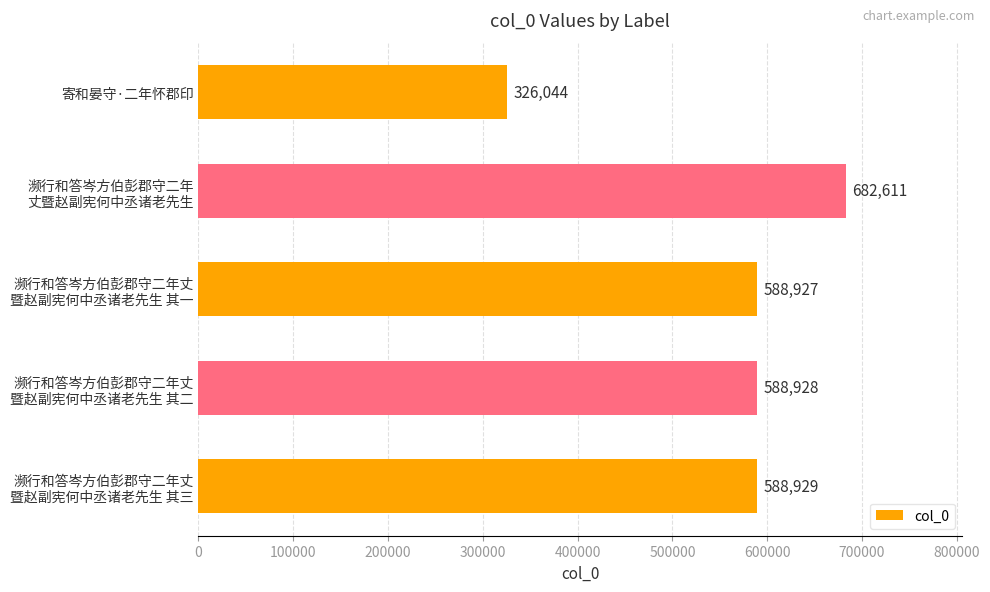

At which category does the chart reach its peak across all series?

濒行和答岑方伯彭郡守二年
丈暨赵副宪何中丞诸老先生